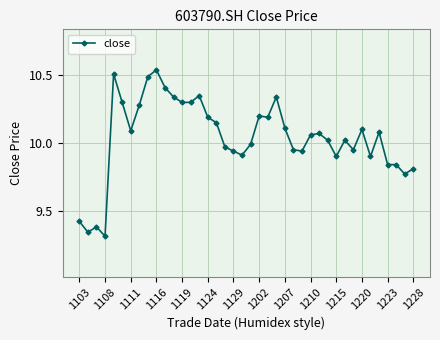

True or false: there are more than 1 points higher than both neighbors.

True